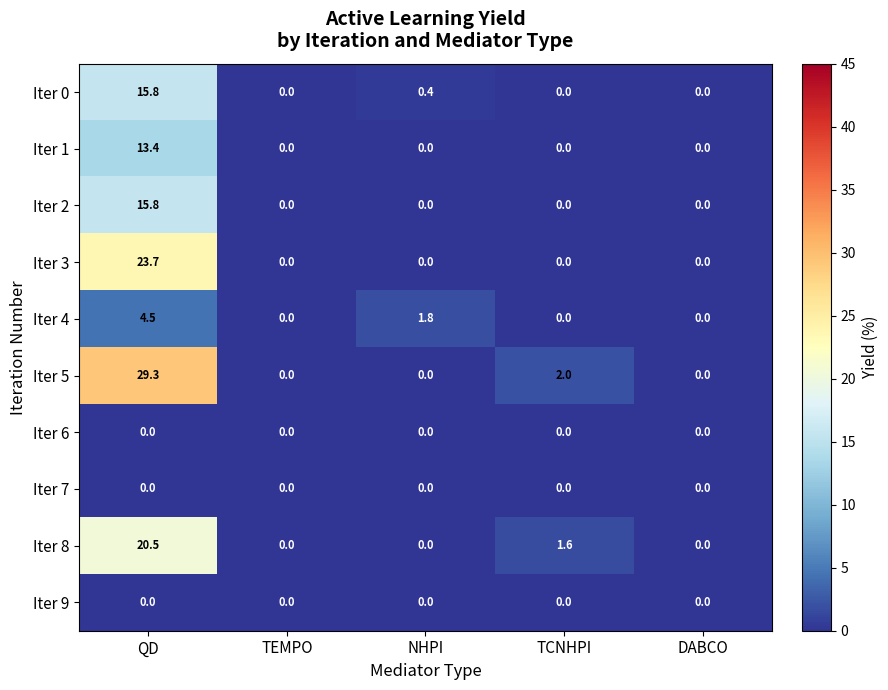

How many categories are shown in the chart?

5